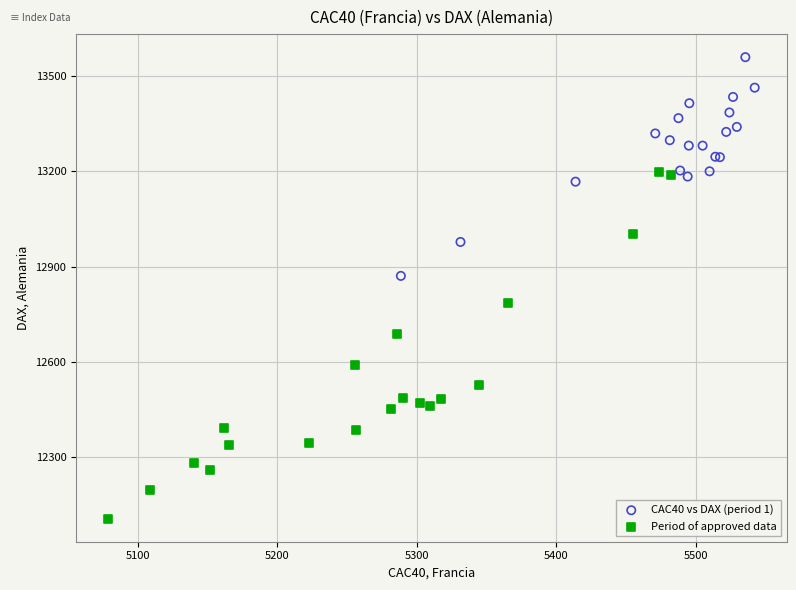

What are all the series names shown in the legend?

CAC40 vs DAX (period 1), Period of approved data